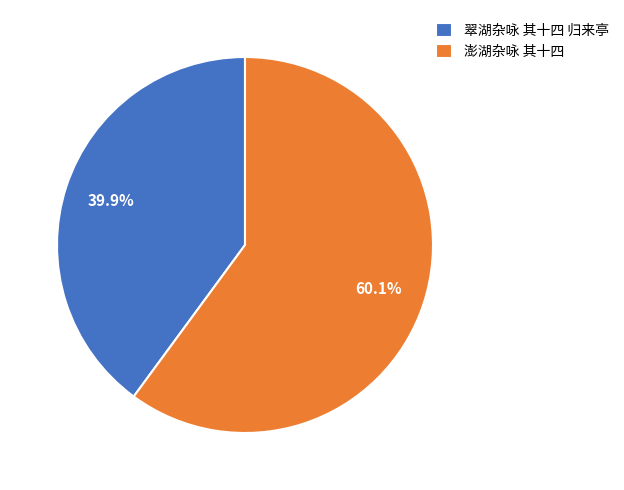

Which has a higher value, 澎湖杂咏 其十四 or 翠湖杂咏 其十四 归来亭?

澎湖杂咏 其十四